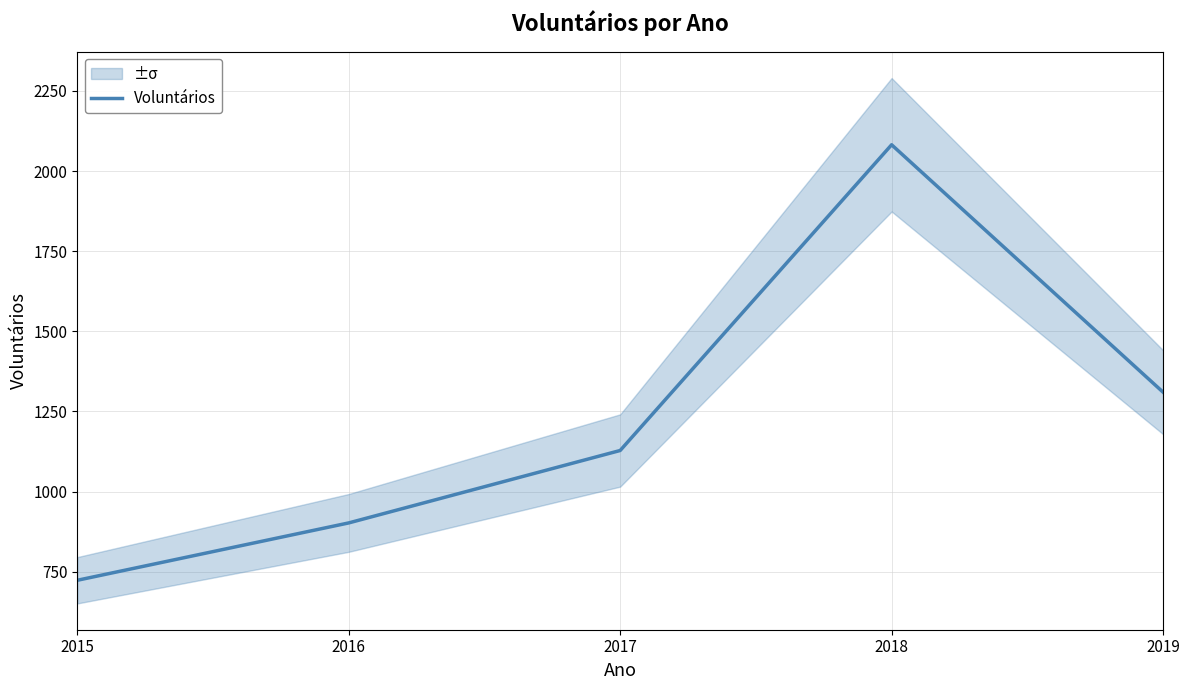

List the labels in order of value, largest first.

2018, 2019, 2017, 2016, 2015